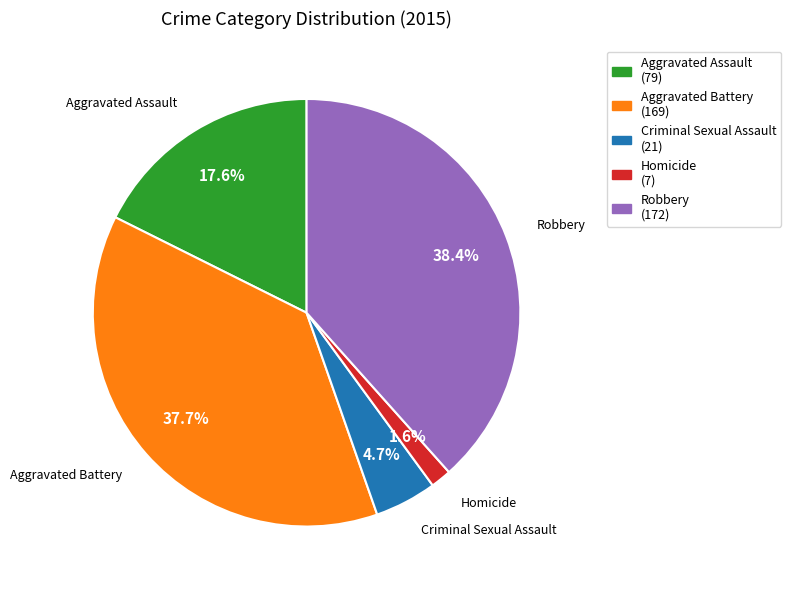

Which has a higher value, Robbery or Criminal Sexual Assault?

Robbery